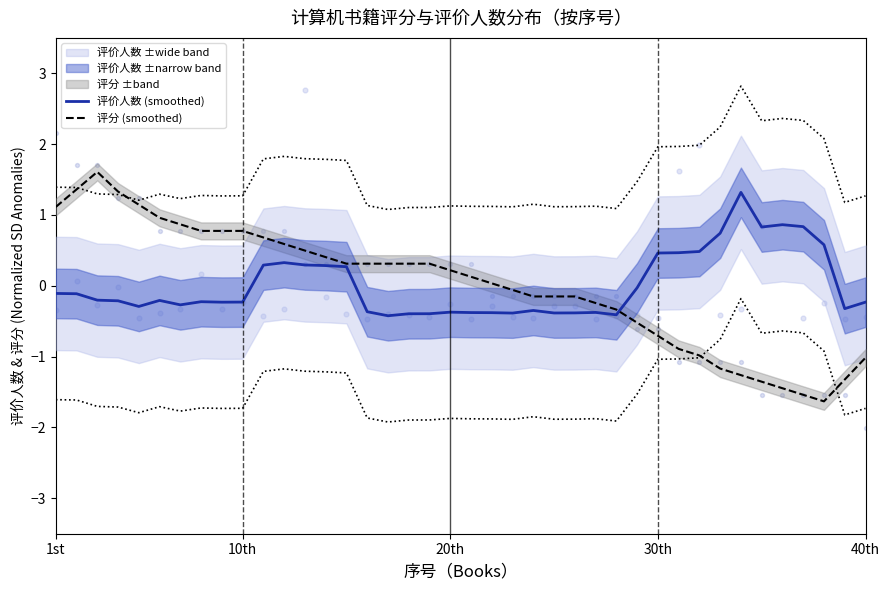

What is the maximum value for 评分 (smoothed)?

1.6